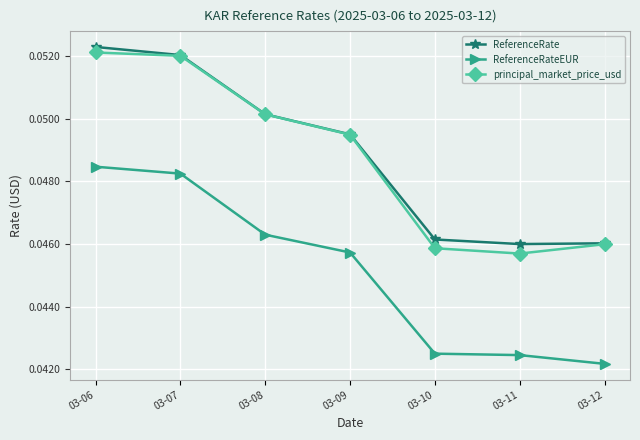

How many series are shown in this chart?

3